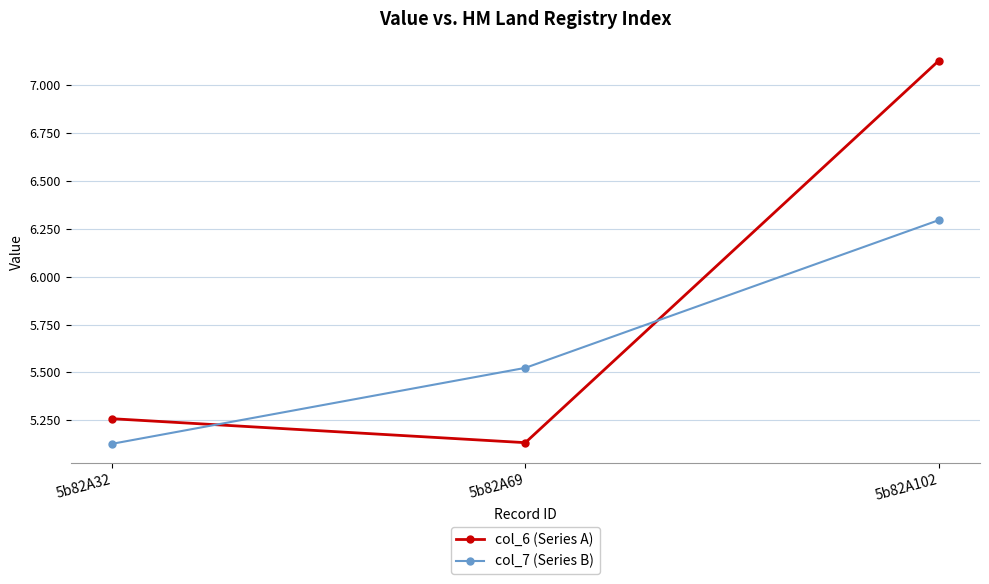

Where is col_7 (Series B) nearest to the value 5?

5b82A32